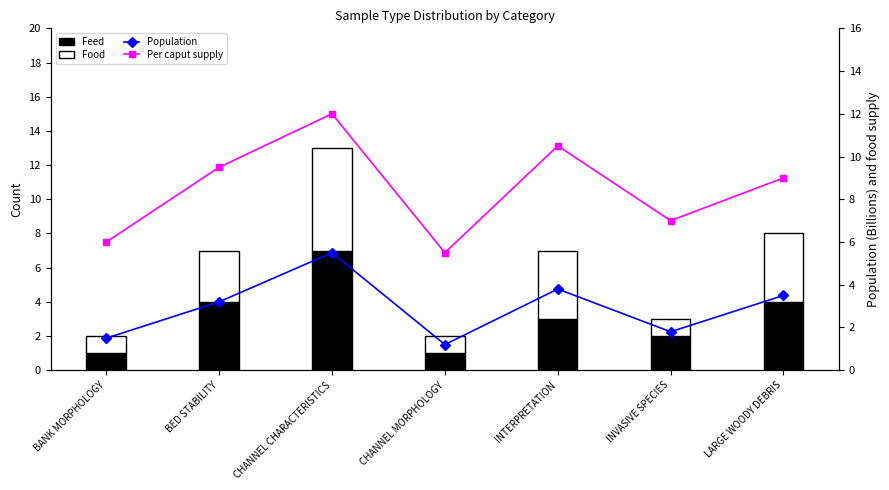

List the labels in order of Food value, smallest first.

BANK MORPHOLOGY, CHANNEL MORPHOLOGY, INVASIVE SPECIES, BED STABILITY, INTERPRETATION, LARGE WOODY DEBRIS, CHANNEL CHARACTERISTICS